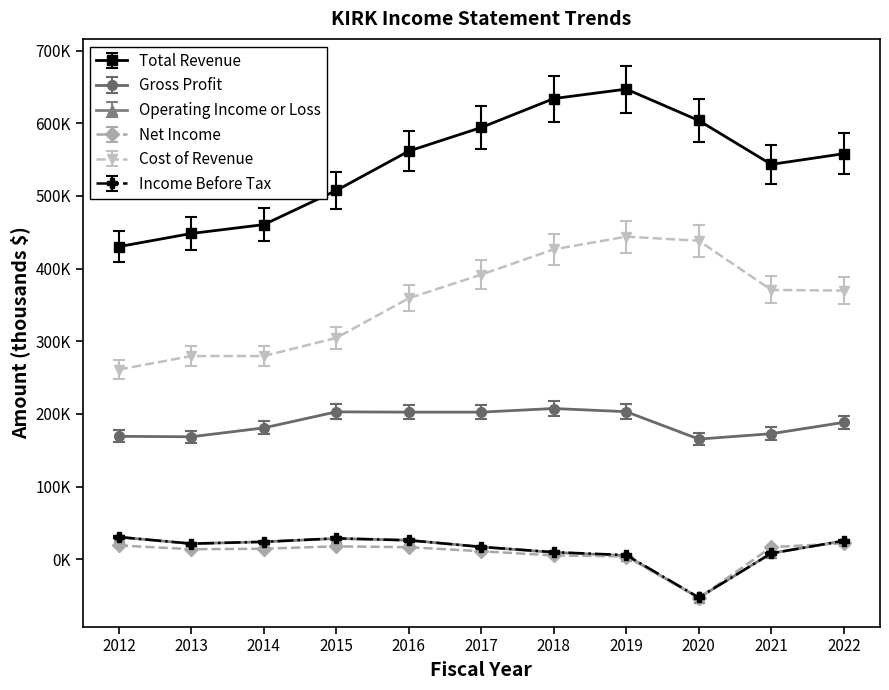

What are all the series names shown in the legend?

Total Revenue, Gross Profit, Operating Income or Loss, Net Income, Cost of Revenue, Income Before Tax